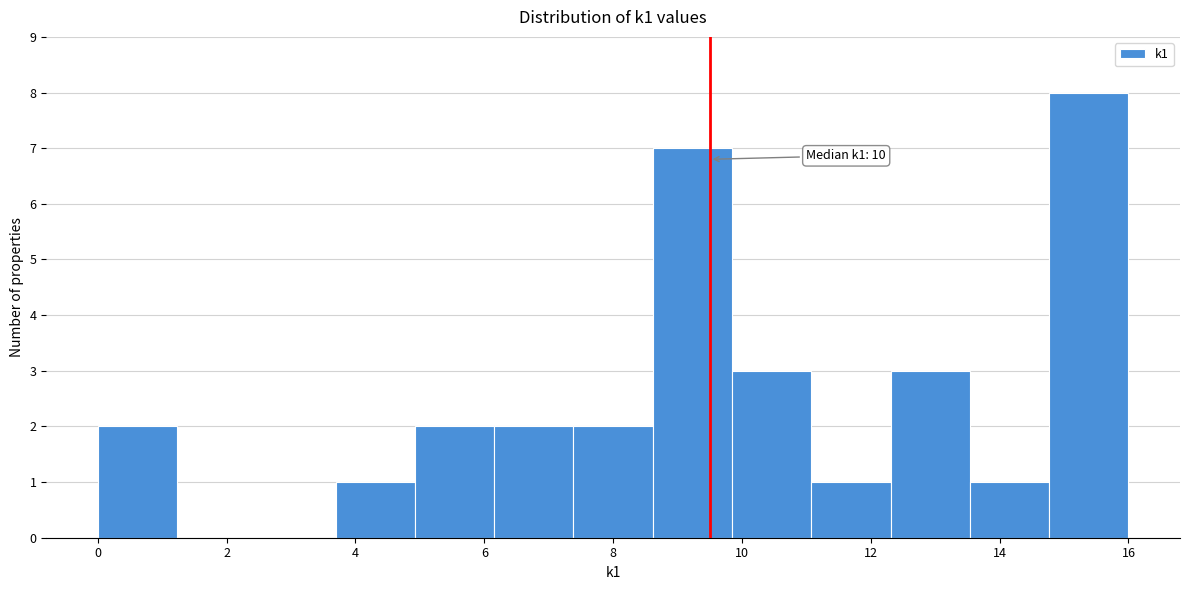

Over which range of the x-axis is the bar tallest?

14.8 to 16.0